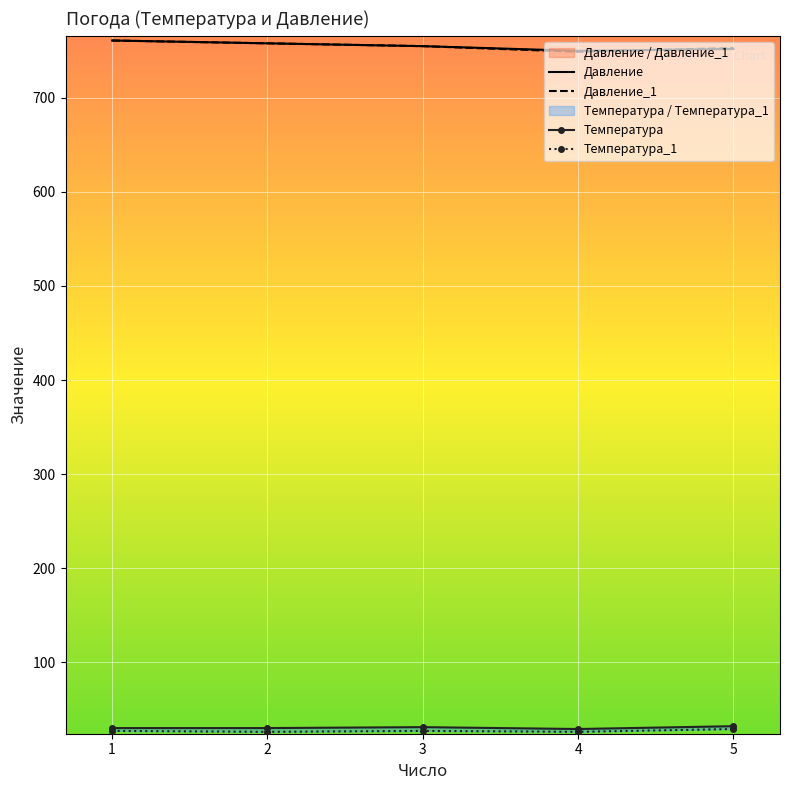

How many data points does each series have?

5